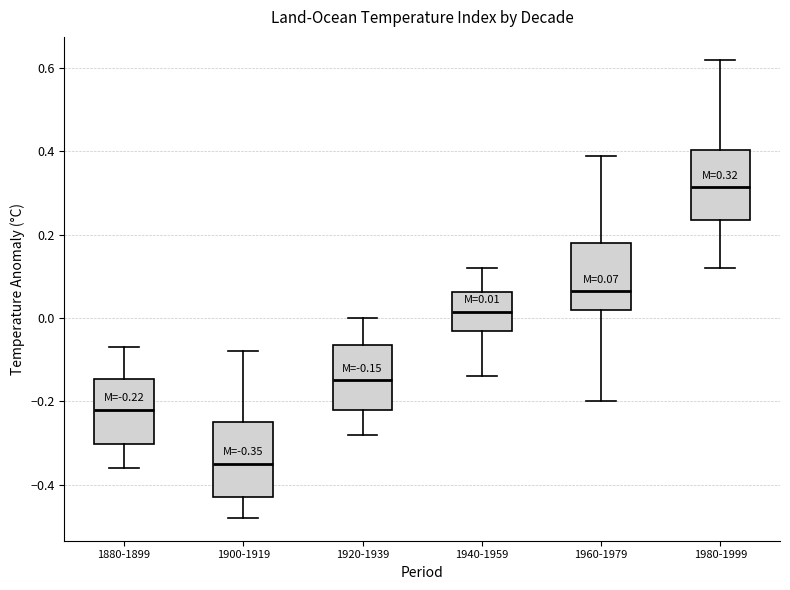

Which box's median line is the highest?

1980-1999